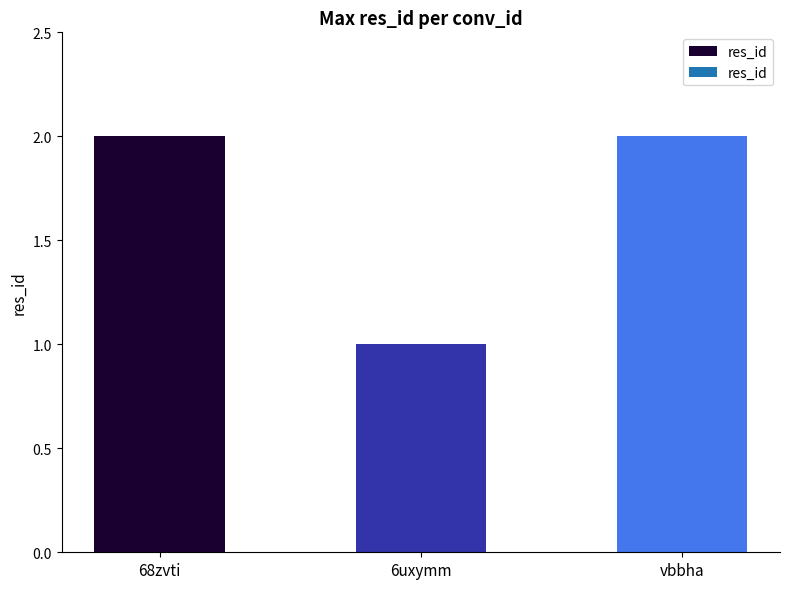

What is the average value?

2